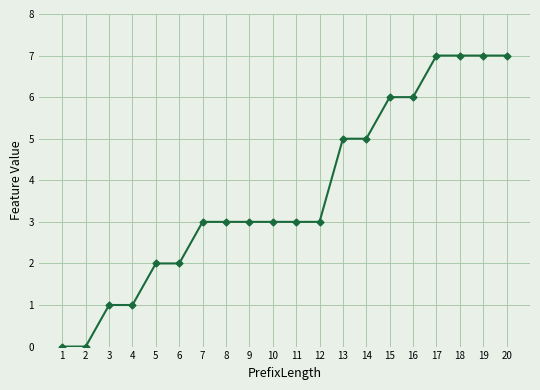

What is the maximum value shown in the chart?

7